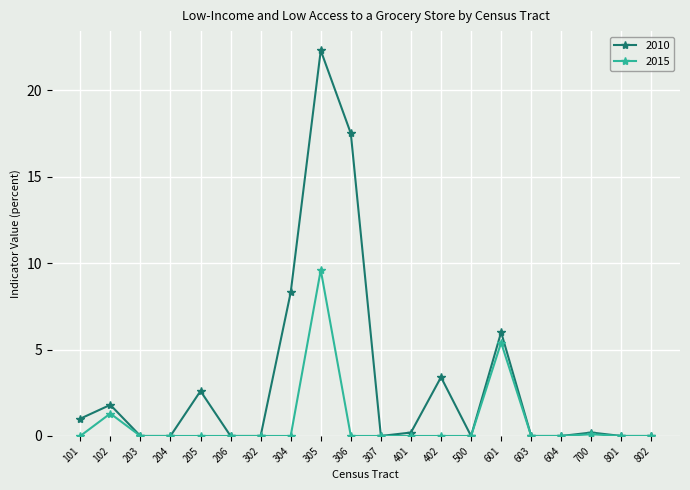

Rank the series by their maximum value, from lowest to highest.

2015, 2010